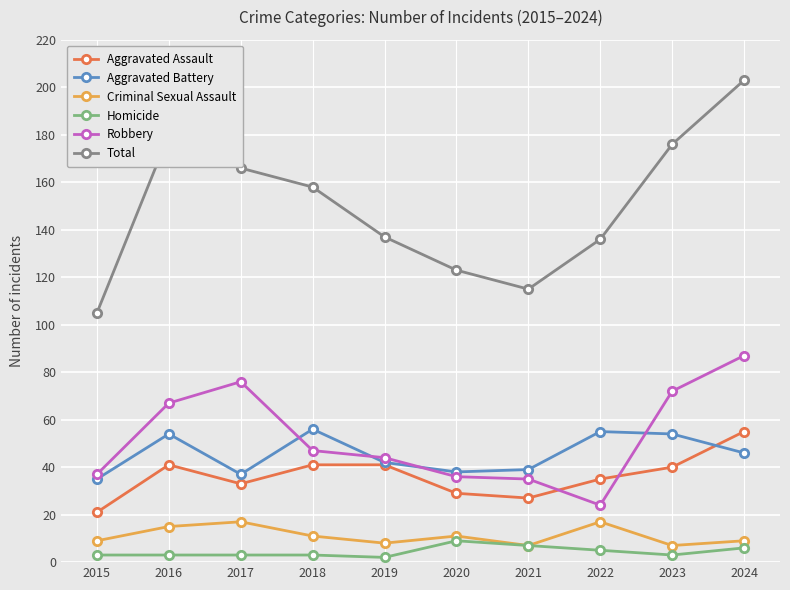

Is the value of Total at 2022 greater than the value of Homicide at 2016?

Yes